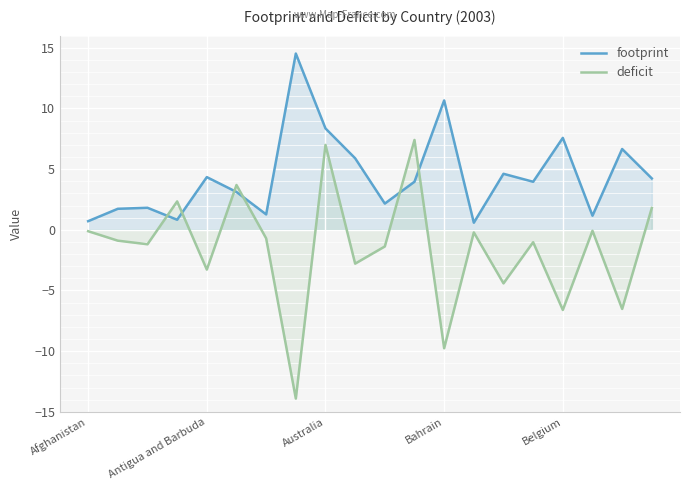

True or false: footprint and deficit cross at least once.

True